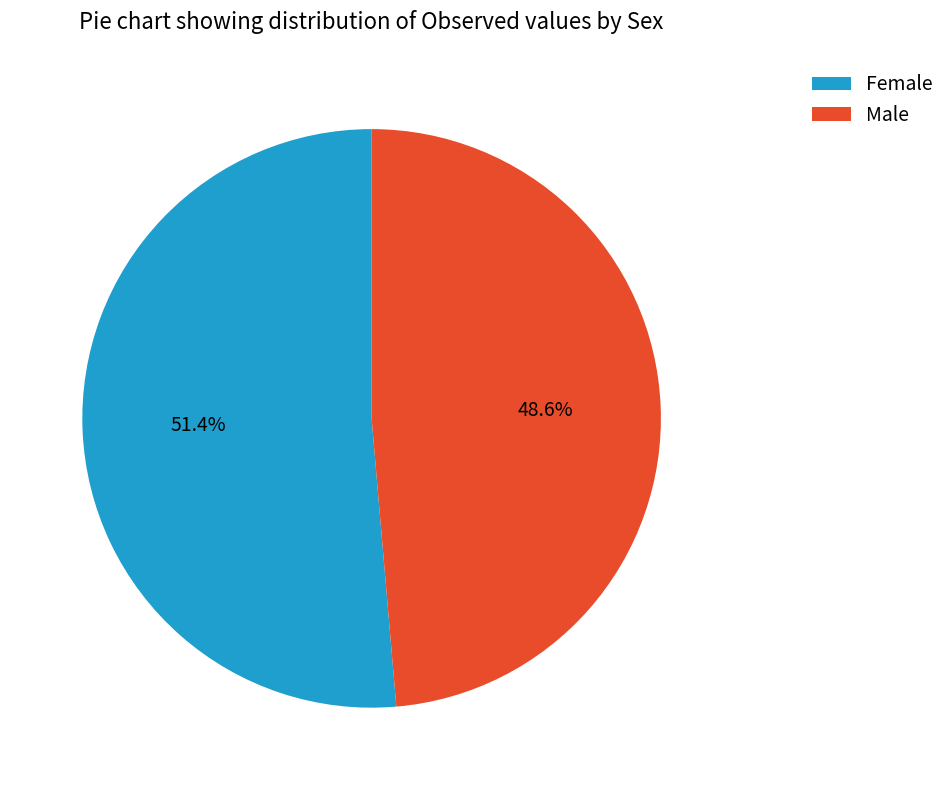

Does any single category account for the majority?

Yes